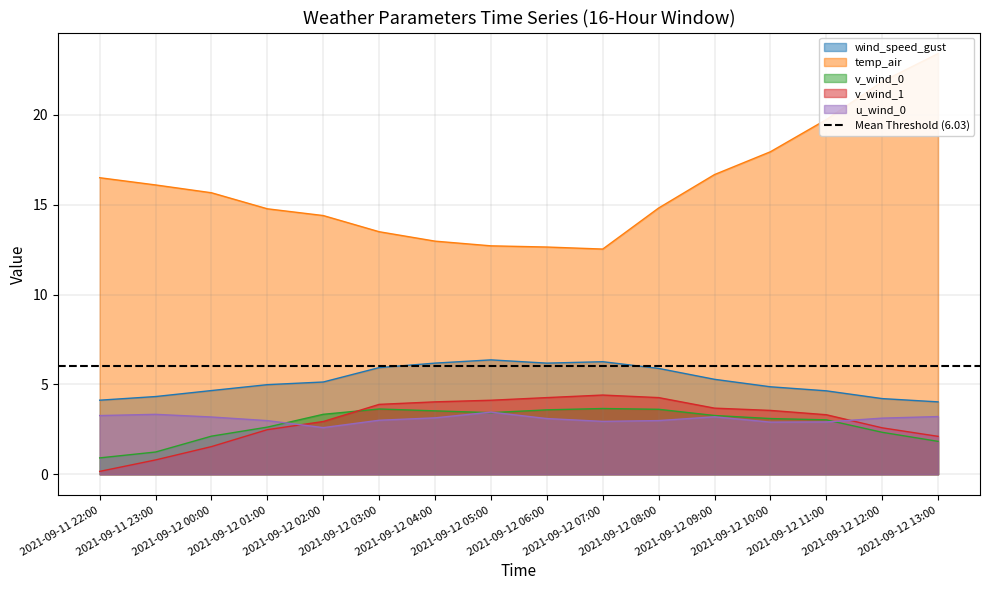

What is the label of the 4th point from the right?

2021-09-12 10:00